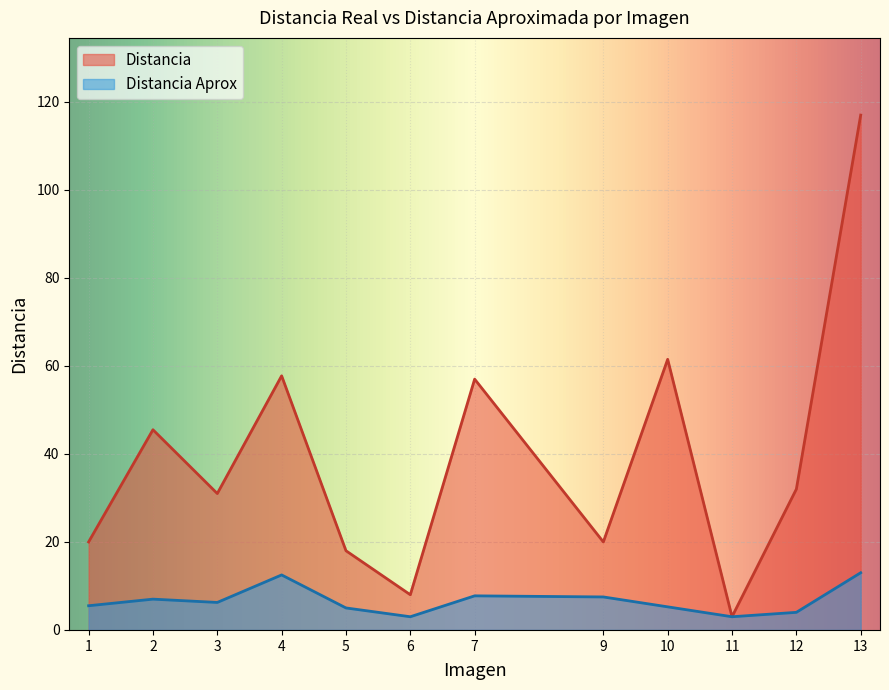

List the series in order of their overall mean, highest first.

Distancia, Distancia Aprox